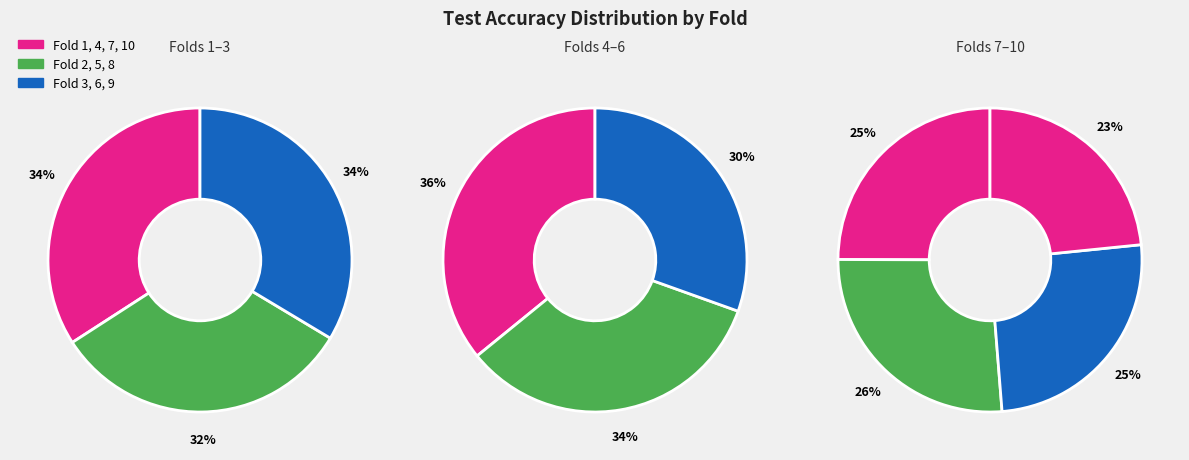

How many slices are in this pie chart?

10